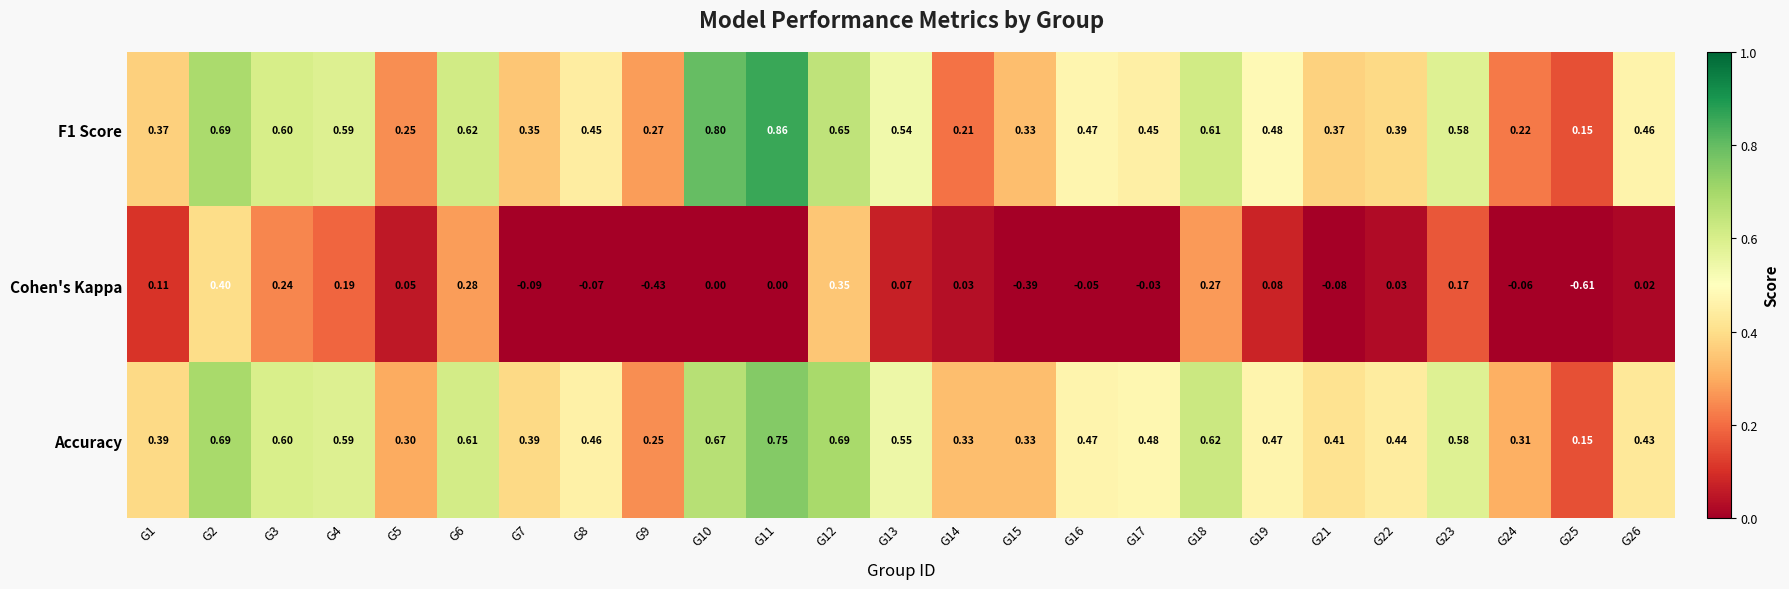

Which series has the largest total across all categories?

Accuracy